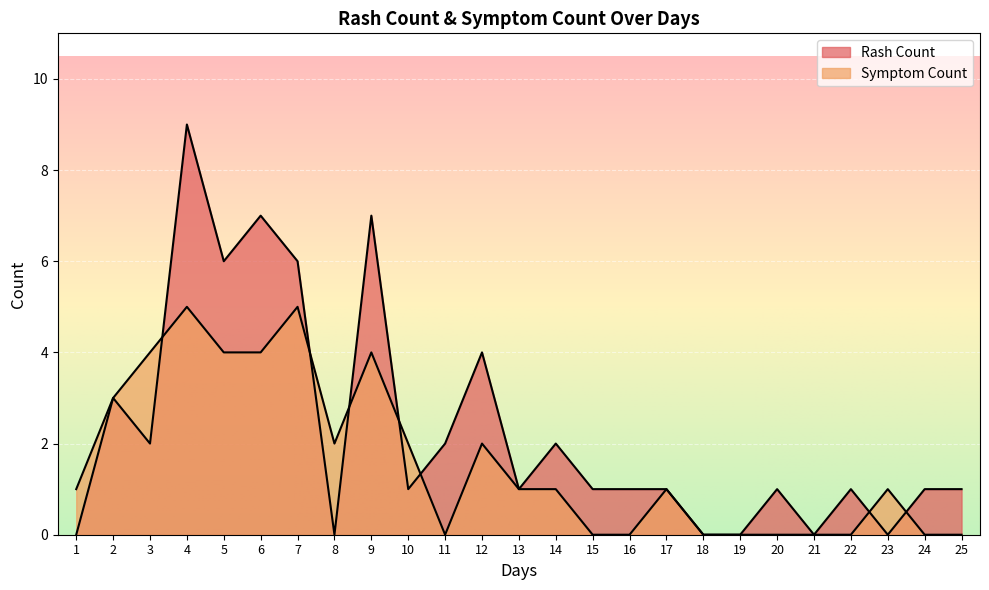

True or false: Rash Count has a value of 0 at 20.

False